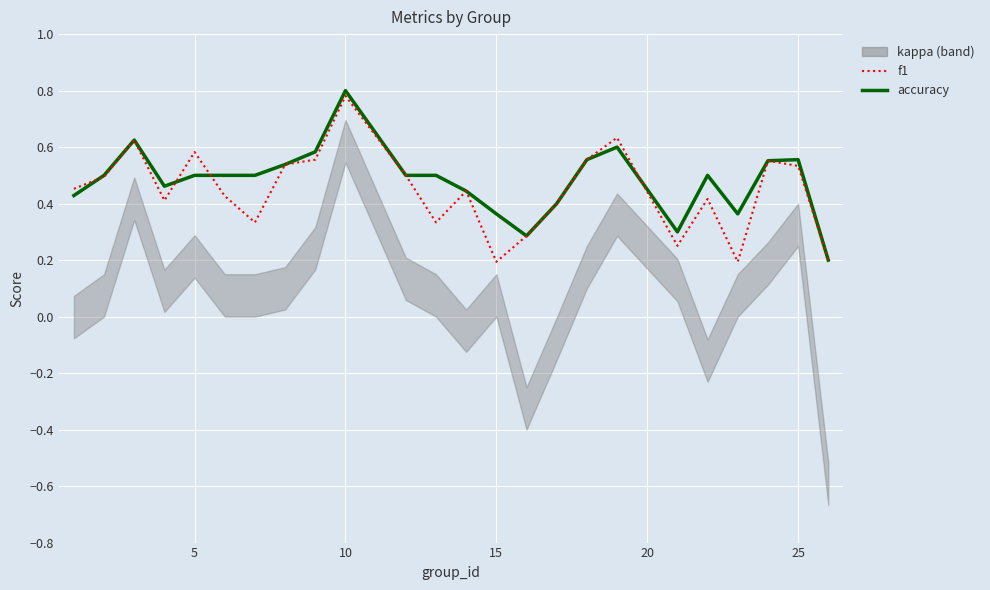

How many intersections are there between f1 and accuracy?

4